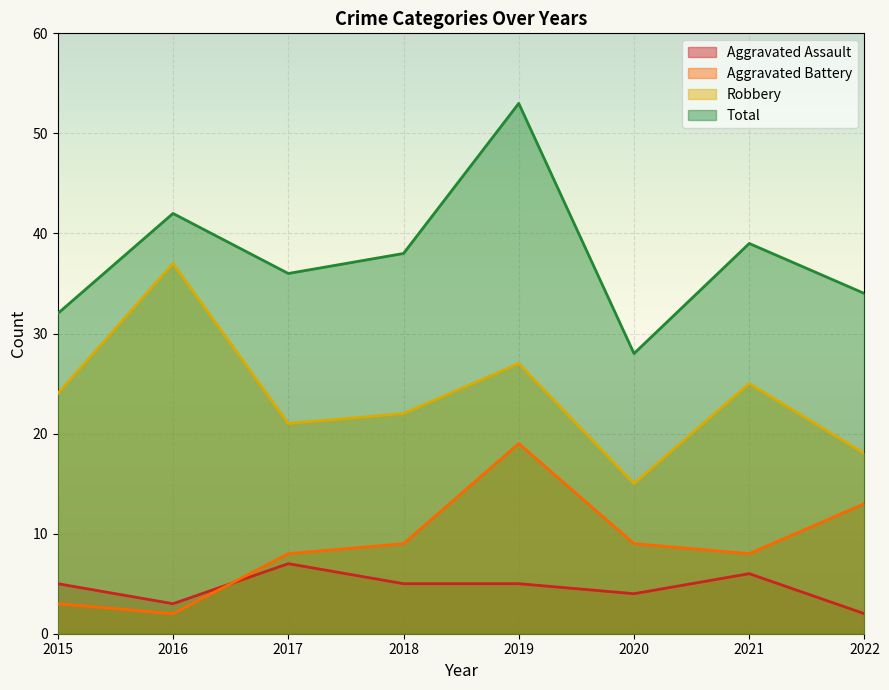

How many lines are shown in the chart?

4